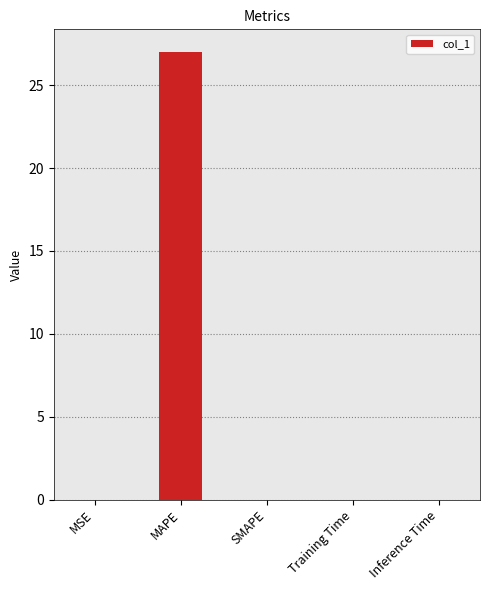

What is the greatest value displayed?

27.0